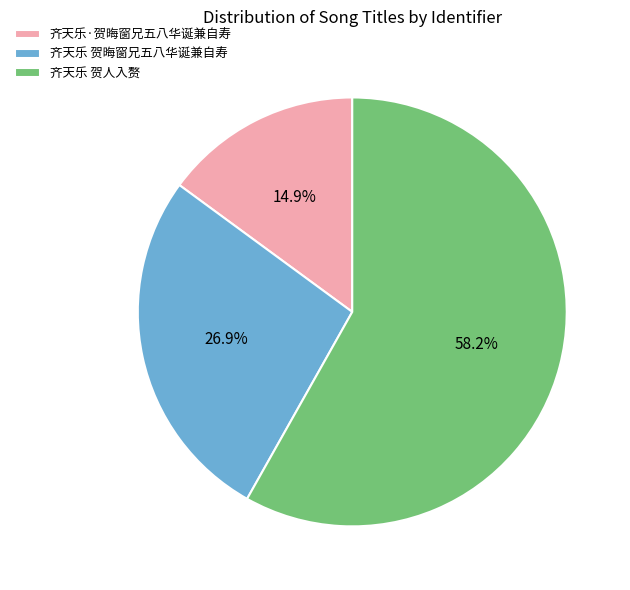

Approximately how many times larger is the value at 齐天乐 贺人入赘 compared to 齐天乐 贺晦窗兄五八华诞兼自寿?

2.2